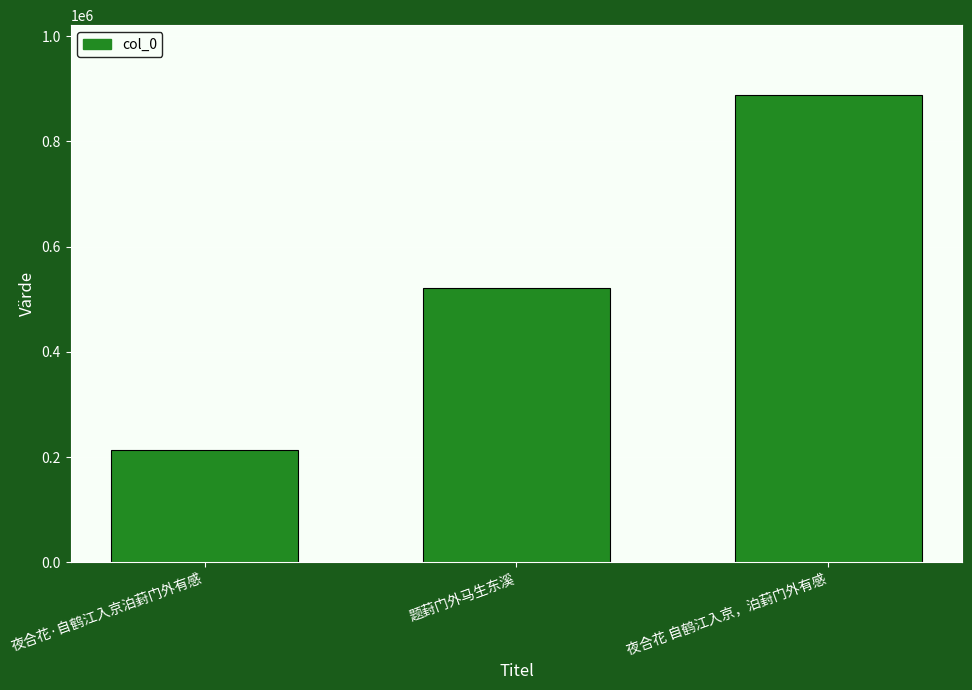

Read the value at 夜合花 自鹤江入京，泊葑门外有感, to the nearest 10.

887570